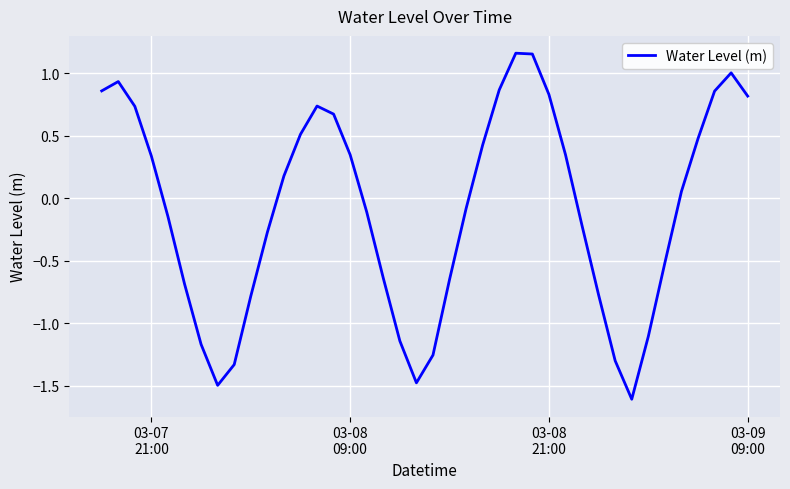

How many values are above zero?

20